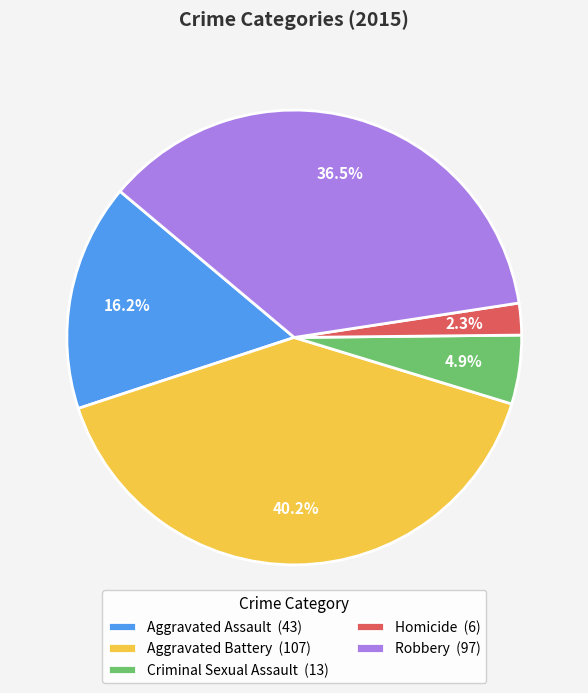

How many slices are in this pie chart?

5